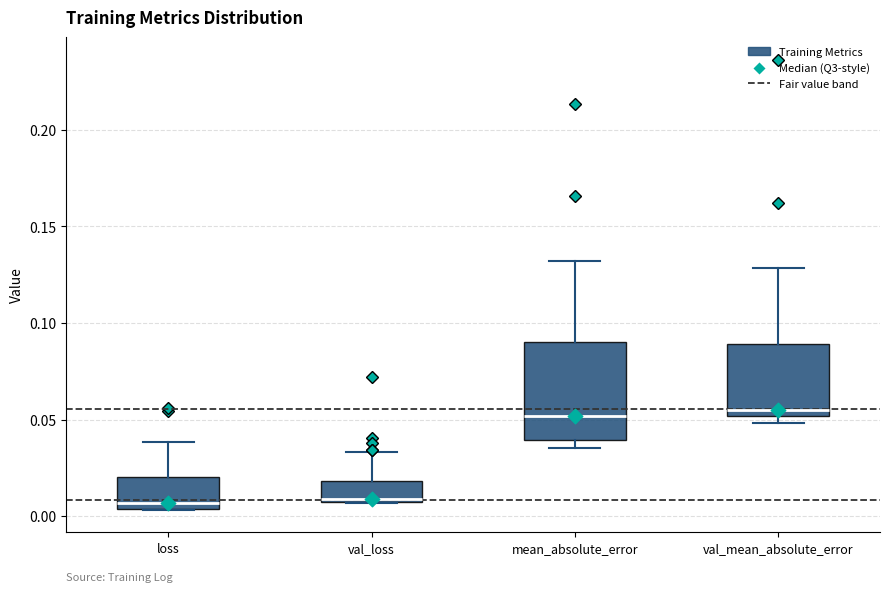

Reading left to right, transcribe this box plot: for each box, give where its median line is, the range the box spans, and where its two whiskers end, as read against the y-axis. The values are not printed on the chart, so give them approximately, as read against the axis.

loss: median 0.005 (just above the box's lower edge), box 0.005 to 0.020, whiskers 0.005 to 0.040
val_loss: median 0.010, box 0.005 to 0.020, whiskers 0.005 to 0.035
mean_absolute_error: median 0.050, box 0.040 to 0.090, whiskers 0.035 to 0.130
val_mean_absolute_error: median 0.055, box 0.050 to 0.090, whiskers 0.050 (just below the box's lower edge) to 0.130